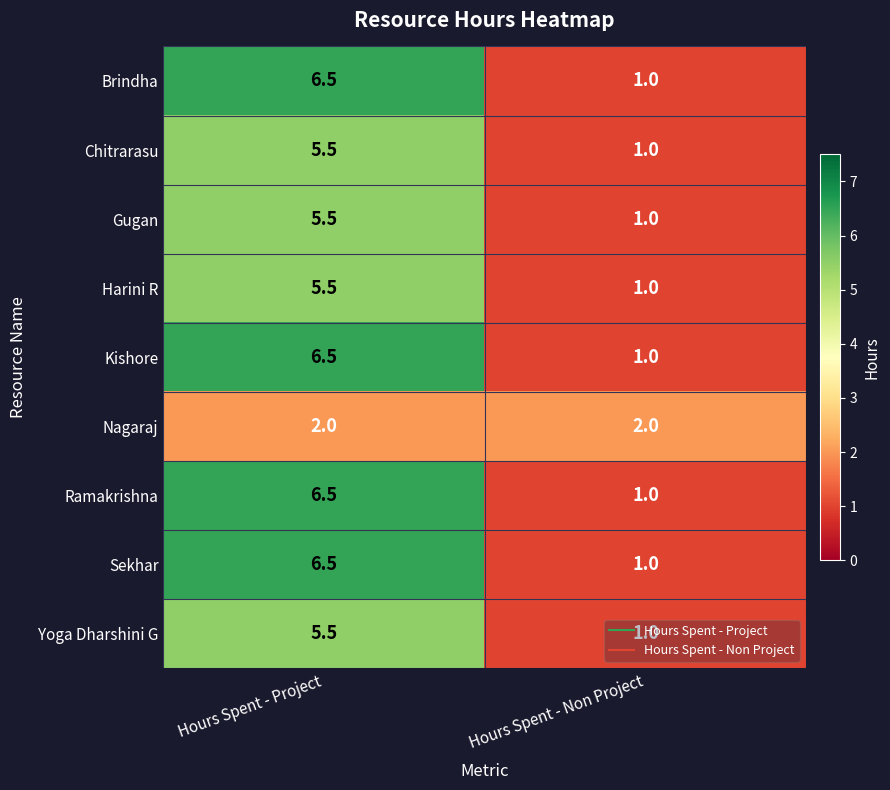

Which category has the highest value across all series?

Hours Spent - Project